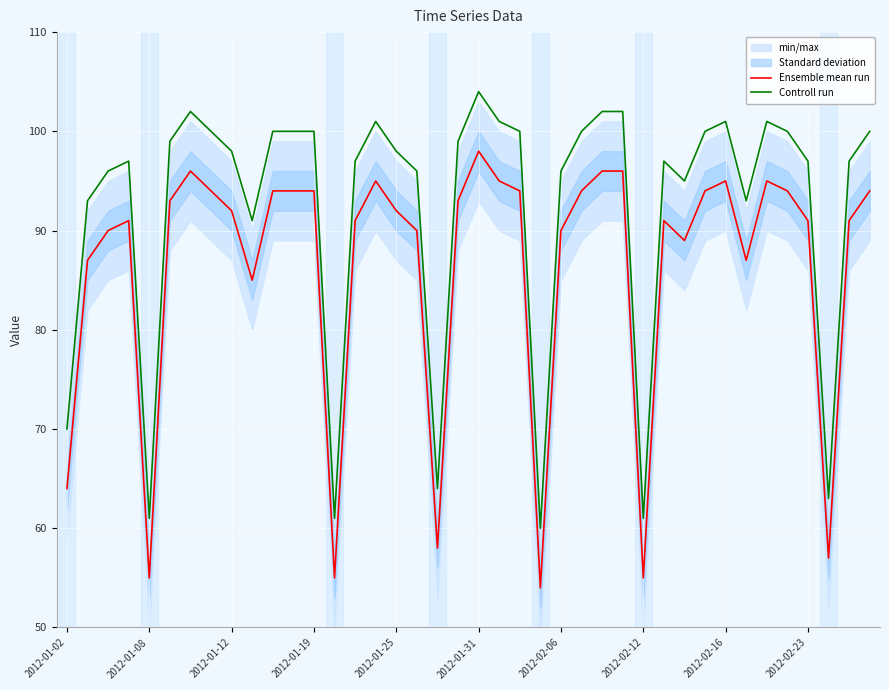

What is the lowest value of the Ensemble mean run series?

54.0